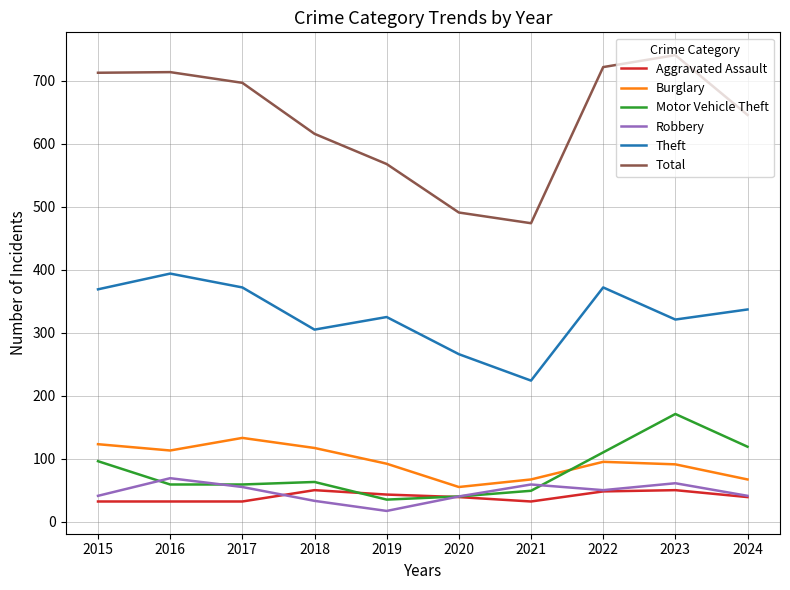

The value of Theft at 2016 is 112. True or false?

False